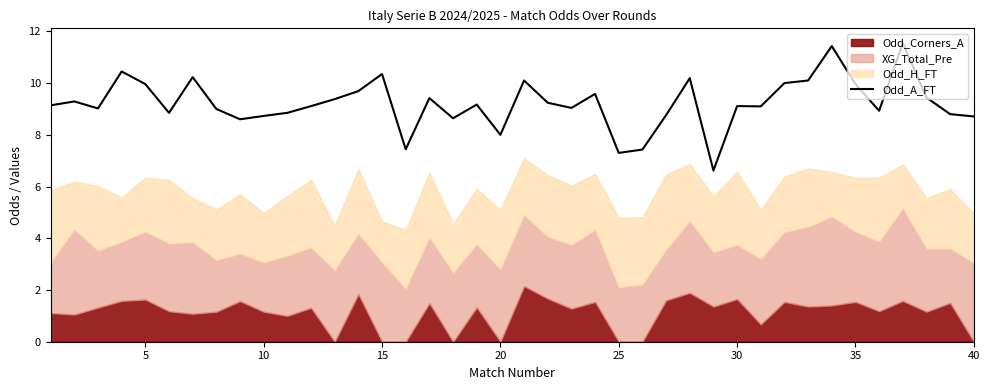

Does the chart have visible grid lines?

No